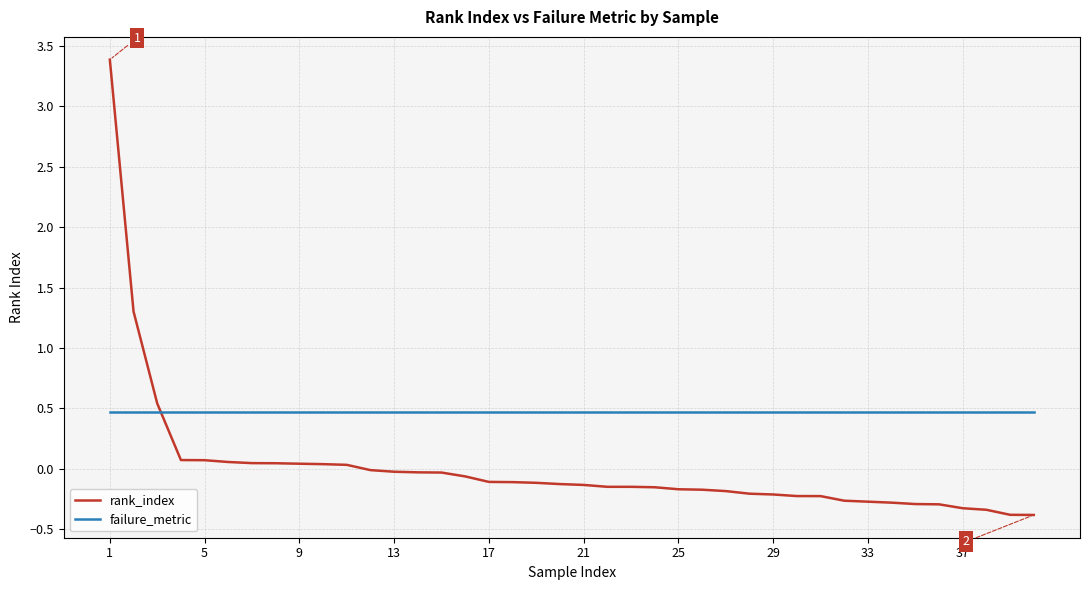

Which series has the largest total across all categories?

failure_metric